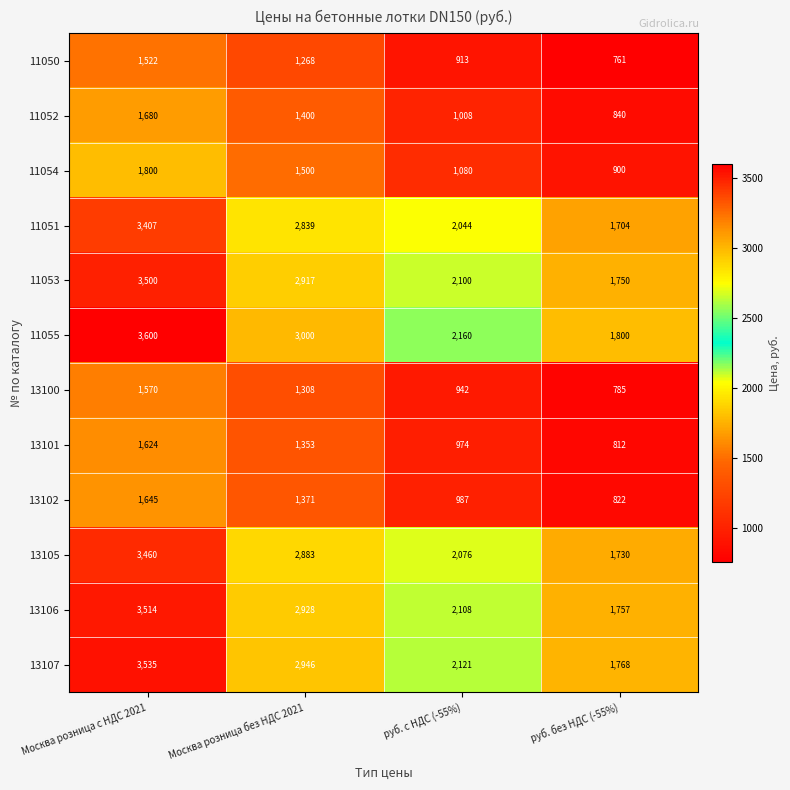

At which category is the sum across all series the highest?

Москва розница с НДС 2021